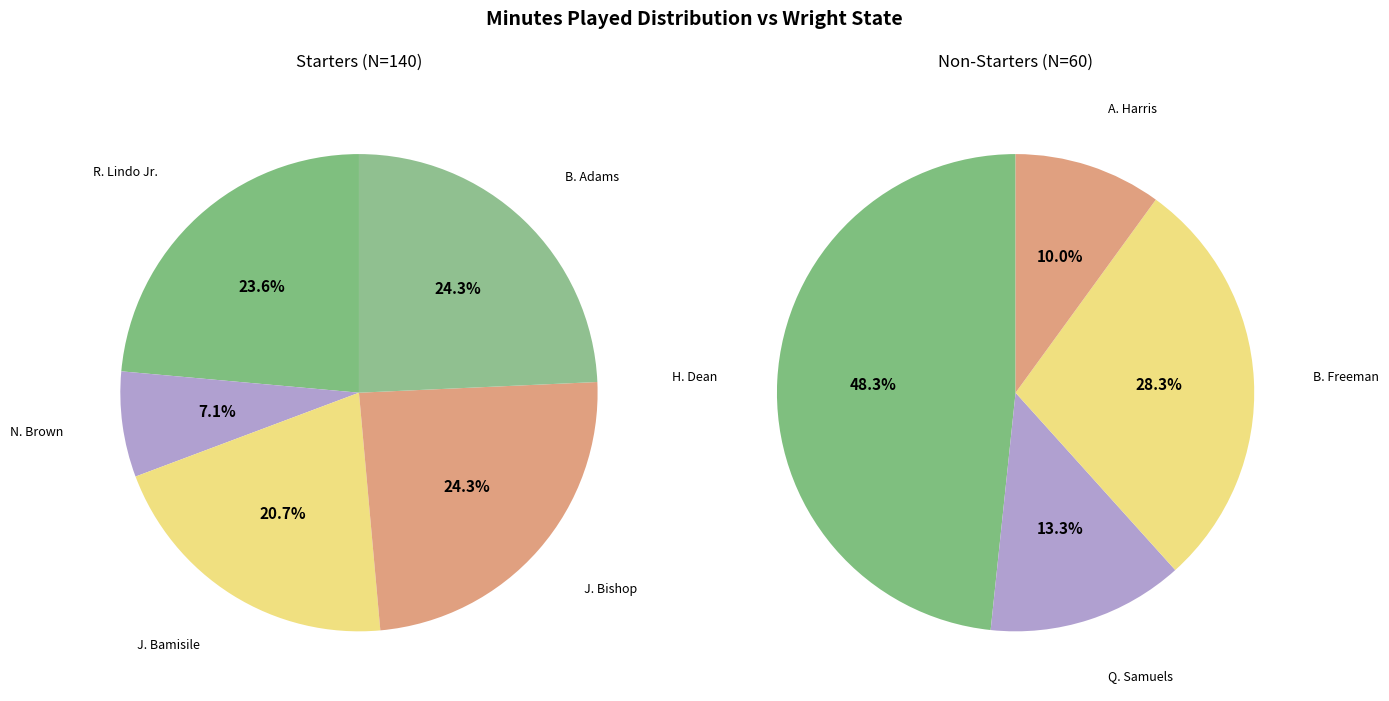

Is it true that N. Brown is 10% of the pie?

False